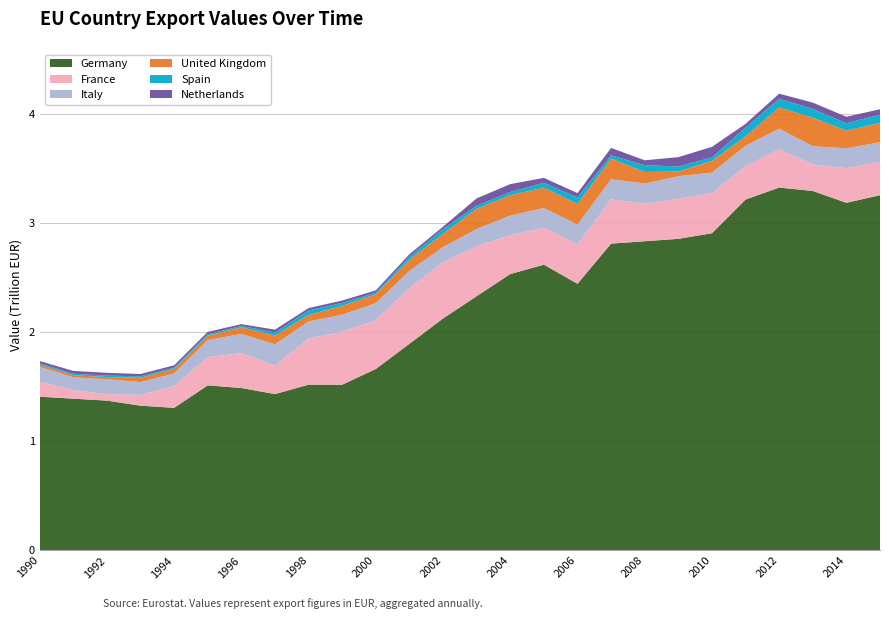

Reading right to left, what are all the values shown in this chart?

Germany: 2015=3253487329431.2	2014=3183845770625.0	2013=3292501509200.0	2012=3323815560000.0	2011=3213786477900.0	2010=2905279535400.0	2009=2854008730000.0	2008=2832160122000.0	2007=2810243580200.0	2006=2442151490000.0	2005=2617535975600.0	2004=2531636087200.0	2003=2328560686800.0	2002=2124711939000.0	2001=1892703601800.0	2000=1661872097600.0	1999=1518225391300.0	1998=1518407234300.0	1997=1432288105000.0	1996=1487759826800.0	1995=1511988176400.0	1994=1306010150000.0	1993=1325935682500.0	1992=1372271337500.0	1991=1390001030000.0	1990=1408369574700.0
France: 2015=304000152450.0	2014=316961612700.0	2013=242640663100.0	2012=350988555200.0	2011=305409778800.0	2010=368807453700.0	2009=366806837600.0	2008=343390948800.0	2007=405547287900.0	2006=360723331500.0	2005=337308472000.0	2004=355812198100.0	2003=456877449600.0	2002=515061720000.0	2001=511227577500.0	2000=446951566600.0	1999=484964988000.0	1998=422478243600.0	1997=260561805400.0	1996=319582553600.0	1995=258737542700.0	1994=198284352000.0	1993=98761335000.0	1992=59019032700.0	1991=78361295200.0	1990=136527038200.0
Italy: 2015=181345740881.2	2014=182445740925.0	2013=167405352000.0	2012=188006791500.0	2011=187525079100.0	2010=186845741100.0	2009=206614820000.0	2008=184884924600.0	2007=183686819400.0	2006=182426956200.0	2005=181173268800.0	2004=179922669300.0	2003=158836086400.0	2002=138100151700.0	2001=157002560000.0	2000=156415172800.0	1999=156105010400.0	1998=156041880000.0	1997=195179297000.0	1996=175815762300.0	1995=156363021600.0	1994=117266090400.0	1993=117210508200.0	1992=136642319800.0	1991=117041703000.0	1990=136493414400.0
United Kingdom: 2015=175932673625.0	2014=162124699900.0	2013=260964604800.0	2012=194630337000.0	2011=86011052800.0	2010=106892805000.0	2009=42505286600.0	2008=105628481500.0	2007=189007271100.0	2006=187920330300.0	2005=186898235400.0	2004=185944074300.0	2003=185054759100.0	2002=122818134600.0	2001=101919570500.0	2000=81214514800.0	1999=80915331600.0	1998=60477550800.0	1997=80375978400.0	1996=60096709800.0	1995=39945760600.0	1994=39832537600.0	1993=39723431800.0	1992=19808535400.0	1991=19755698000.0	1990=19702517500.0
Spain: 2015=77138829900.0	2014=68049081600.0	2013=80503268500.0	2012=80208202500.0	2011=79794767000.0	2010=31690088400.0	2009=47094592200.0	2008=62091493200.0	2007=30648436800.0	2006=60437751200.0	2005=44658239100.0	2004=29307602000.0	2003=28831379200.0	2002=42558467100.0	2001=27967453400.0	2000=13821097300.0	1999=27410259000.0	1998=40894089000.0	1997=27176264800.0	1996=13557253400.0	1995=13525345100.0	1994=13486917900.0	1993=13448490700.0	1992=13408348000.0	1991=13371636300.0	1990=13340757300.0
Netherlands: 2015=49083564343.8	2014=58648913575.0	2013=57500129000.0	2012=45876587200.0	2011=34308627600.0	2010=96910310500.0	2009=85231186500.0	2008=45300179200.0	2007=67699119600.0	2006=39330239200.0	2005=44745729600.0	2004=72350526300.0	2003=66426904800.0	2002=22016040800.0	2001=21889780000.0	2000=21766264000.0	1999=21646865200.0	1998=21530211200.0	1997=26766946500.0	1996=15969589500.0	1995=21162408000.0	1994=21022423200.0	1993=20875576400.0	1992=25905765500.0	1991=25720491500.0	1990=20435036000.0